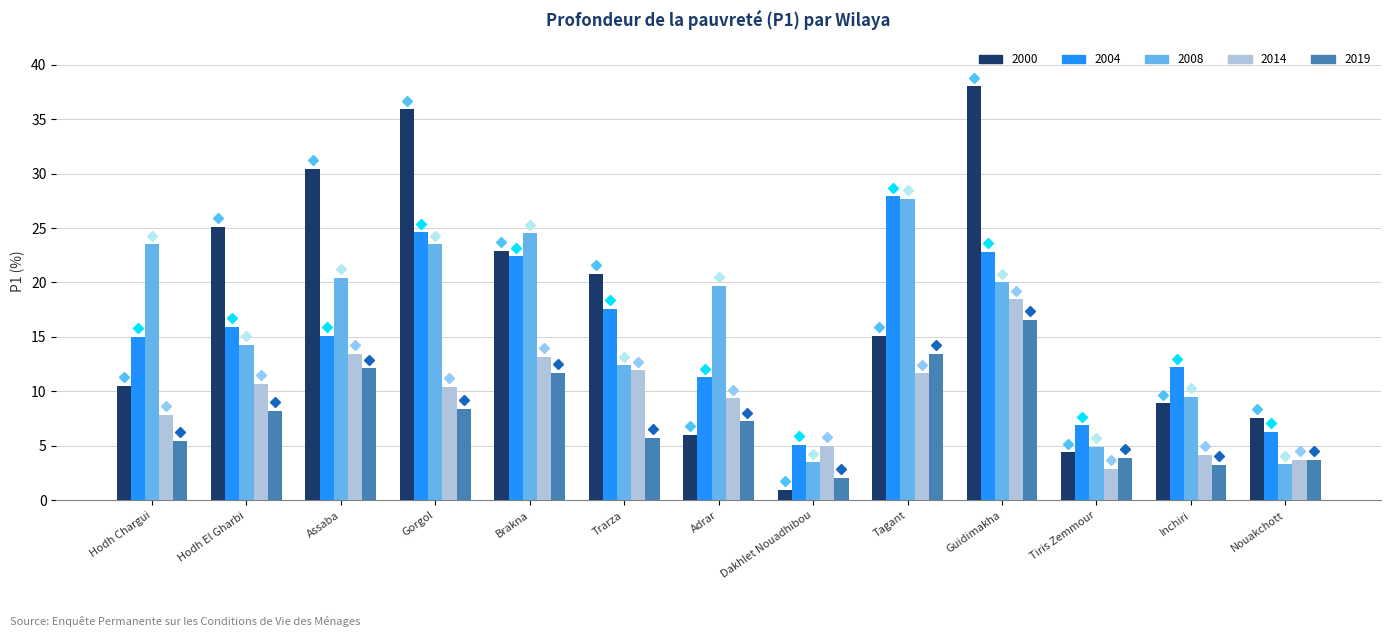

Where does the 2008 series first go above 19?

Hodh Chargui